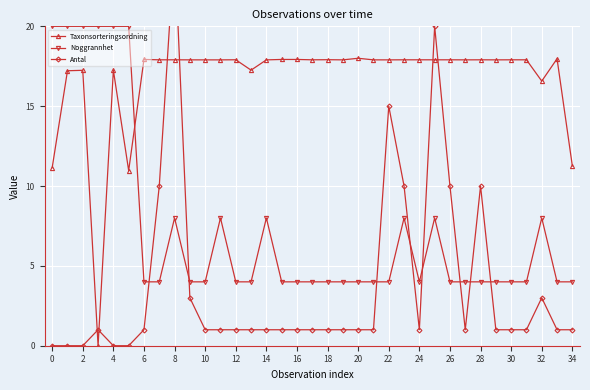

The Noggrannhet series shows 5.5 at 21. True or false?

False